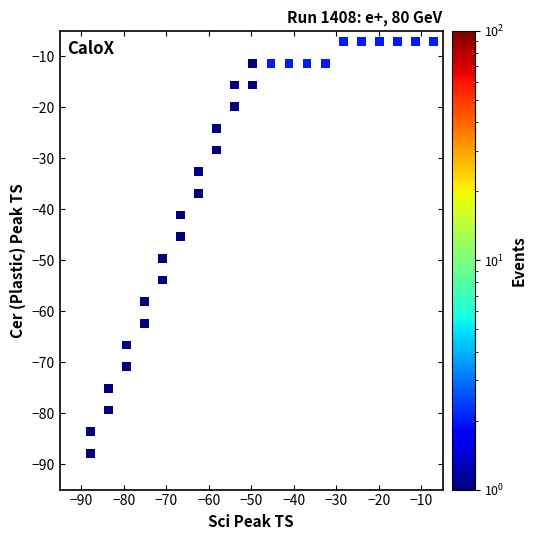

What Y value in the scatter plot is closest to -47?

-45.4